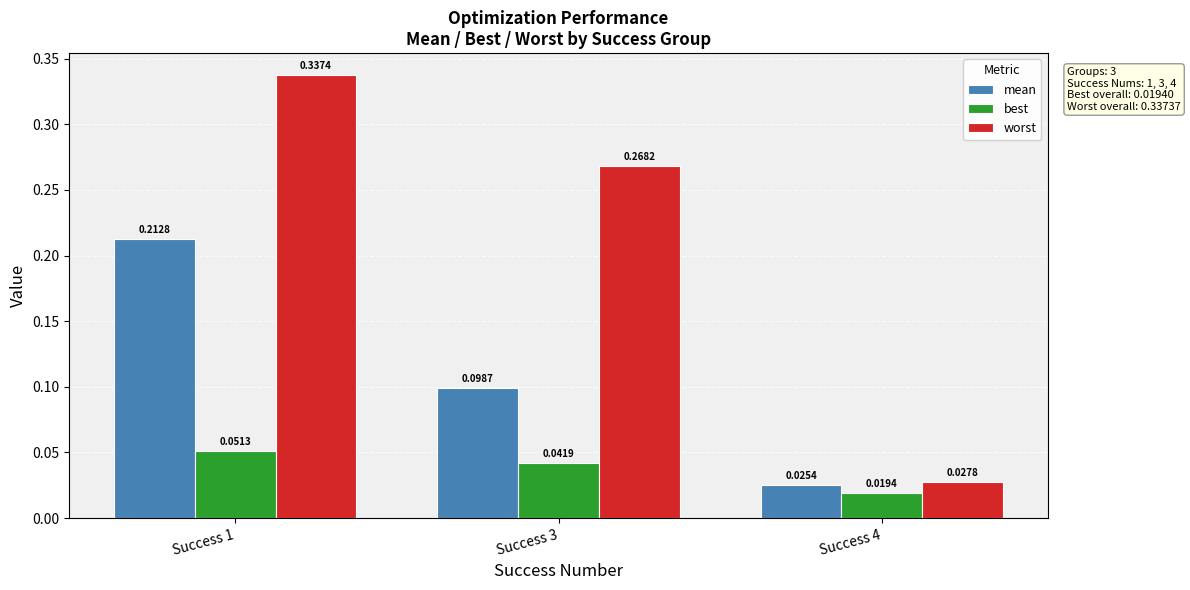

Which series has the largest range (max minus min)?

worst